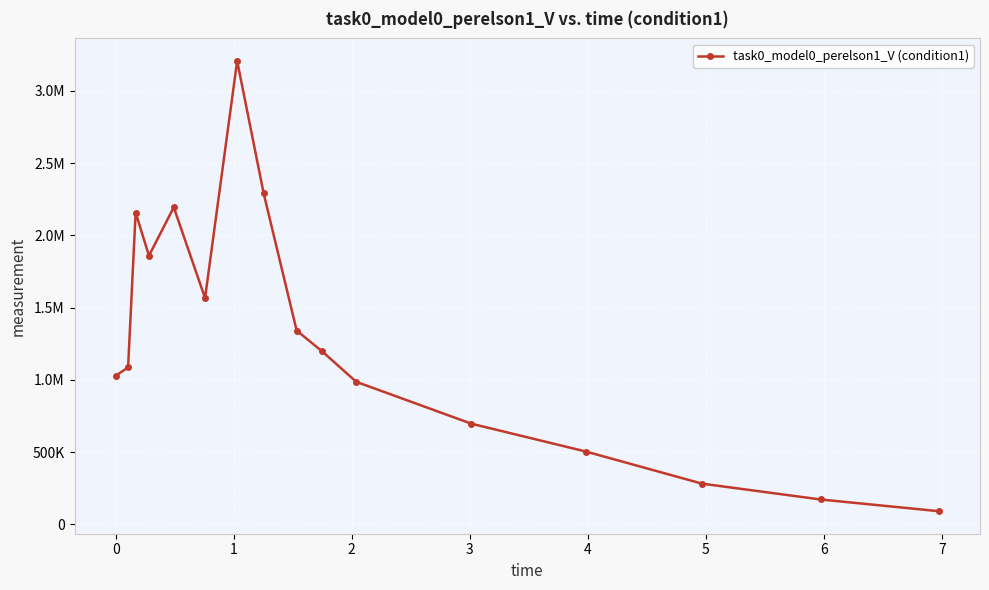

What is the smallest value displayed?

91618.2